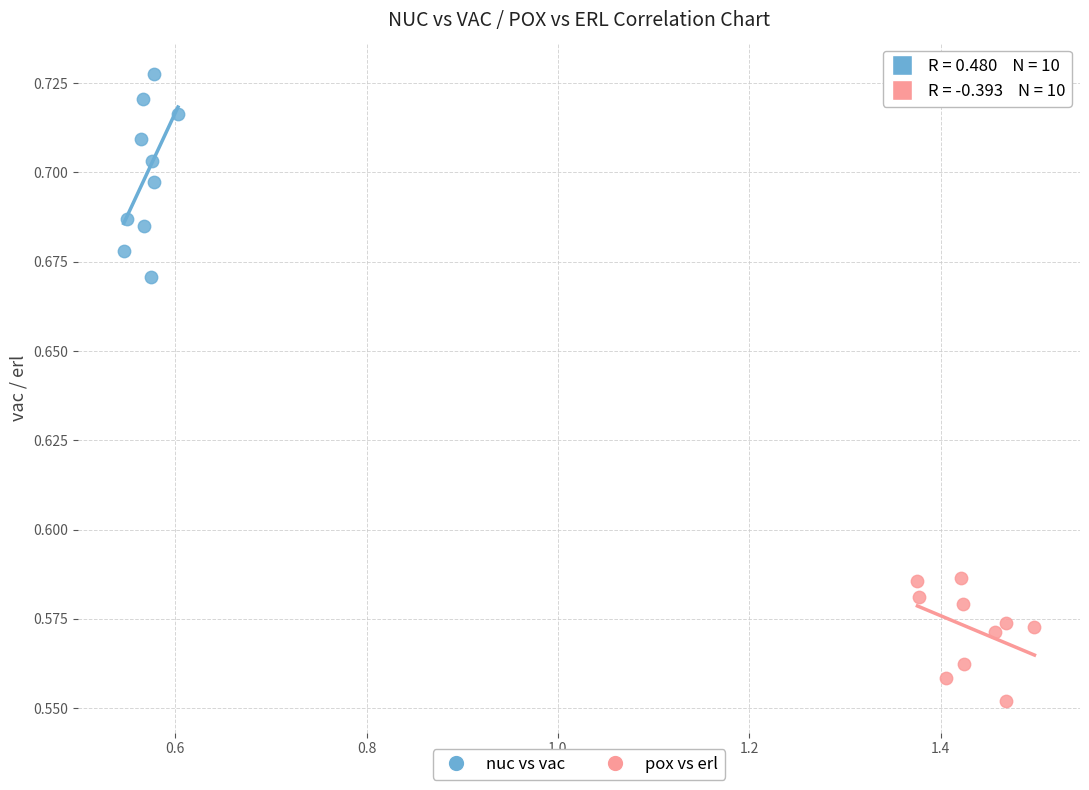

Which series has the widest spread of Y values?

nuc vs vac